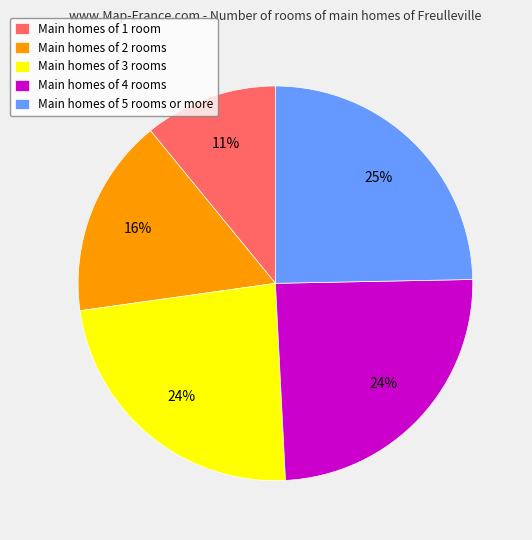

The Main homes of 4 rooms slice represents 19% of the pie. True or false?

False